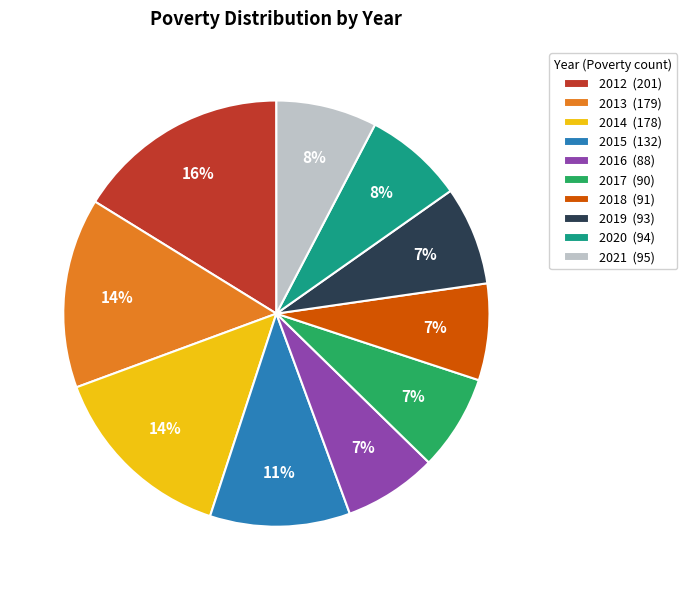

To the nearest percent, what percentage of the pie is 2016?

7%